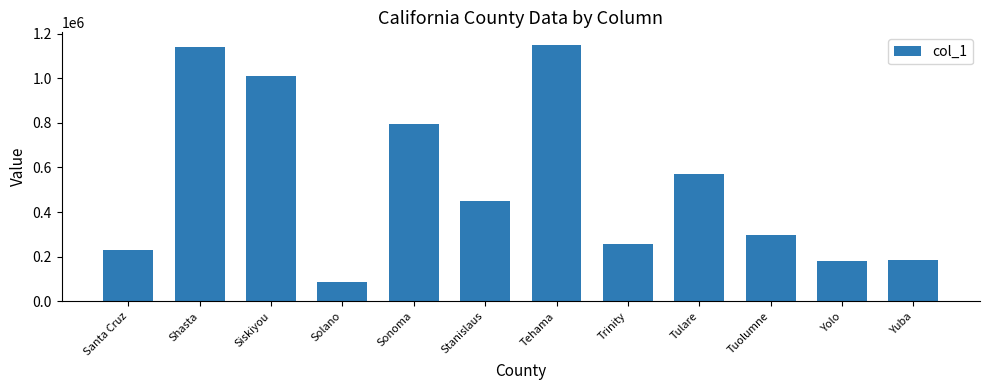

Is it true that the value at Tehama is 1971544?

False